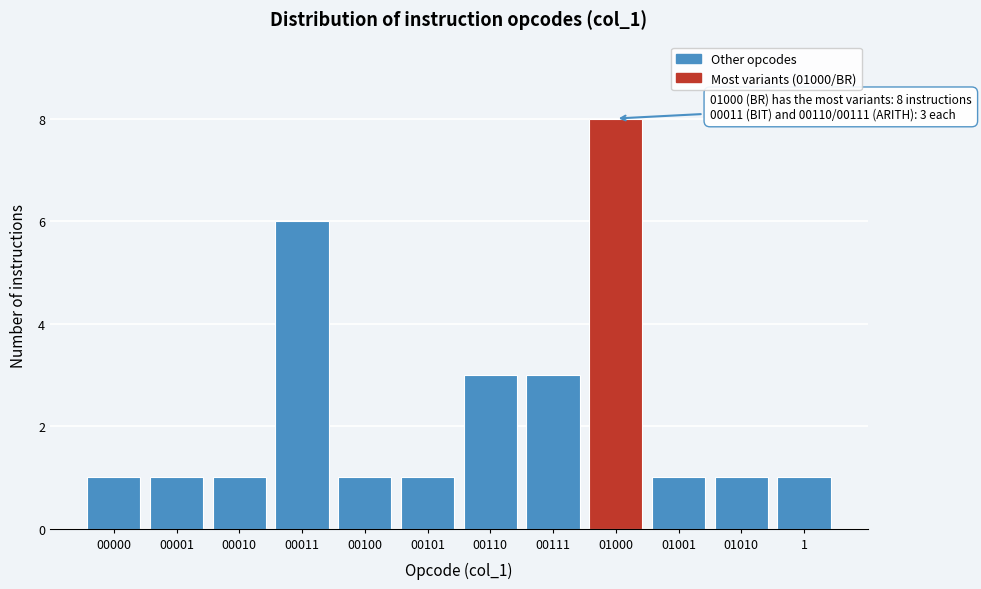

Reading left to right, extract all data points from this chart.

1	1	1	6	1	1	3	3	8	1	1	1